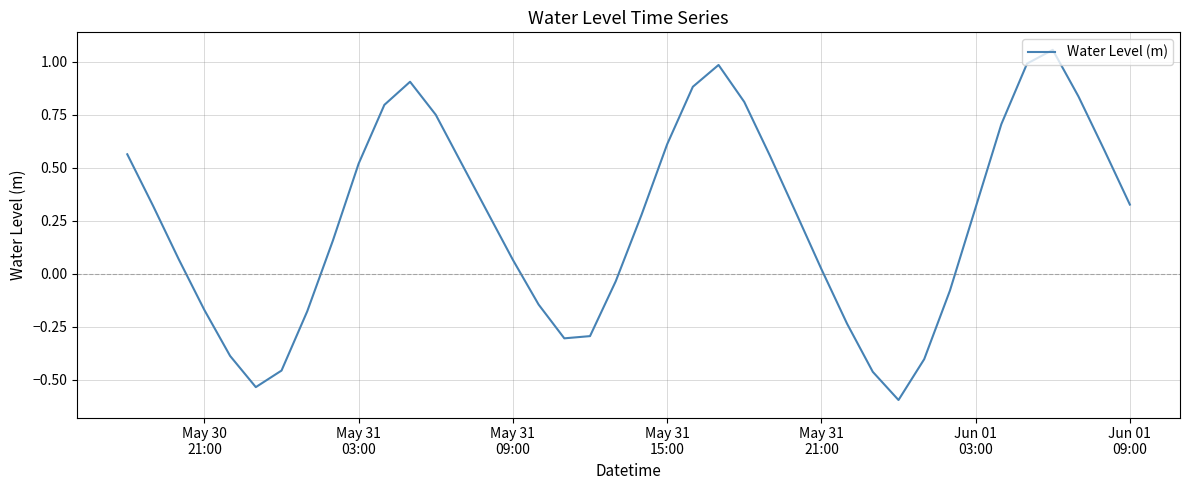

What is the minimum value shown in the chart?

-0.6